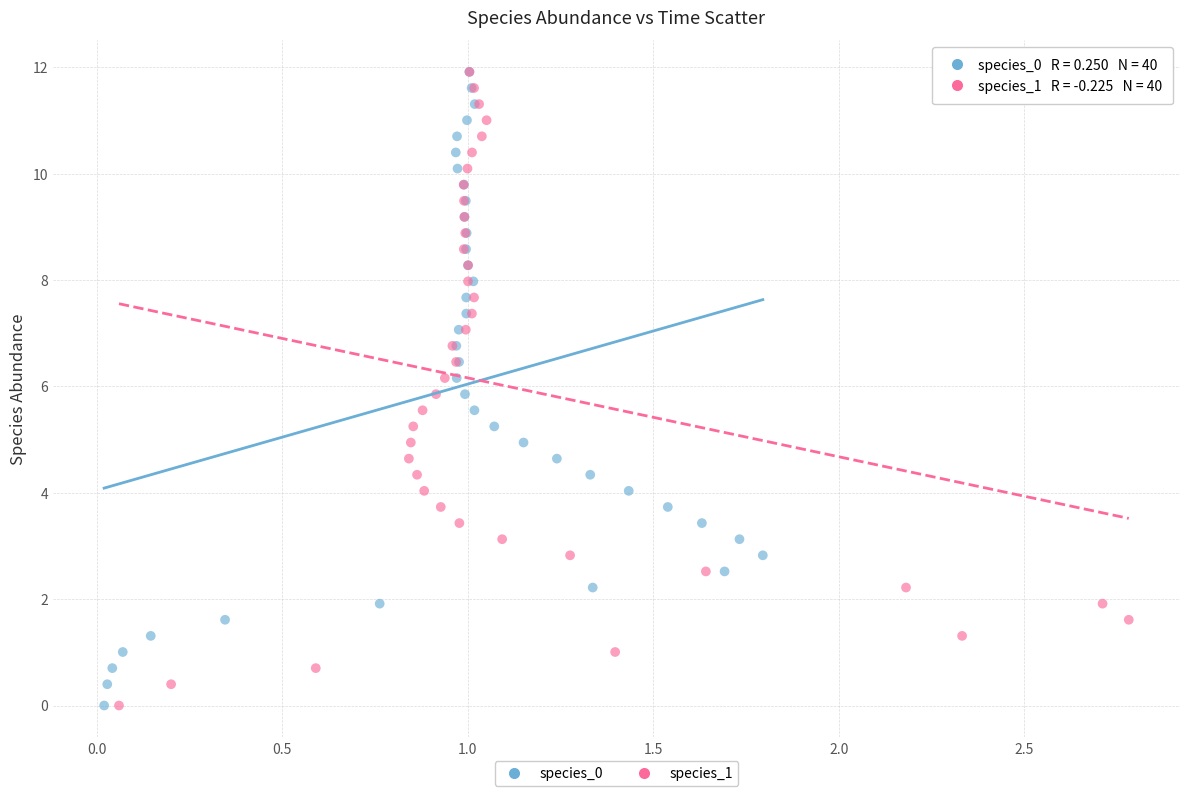

What are all the series names shown in the legend?

species_0, species_1